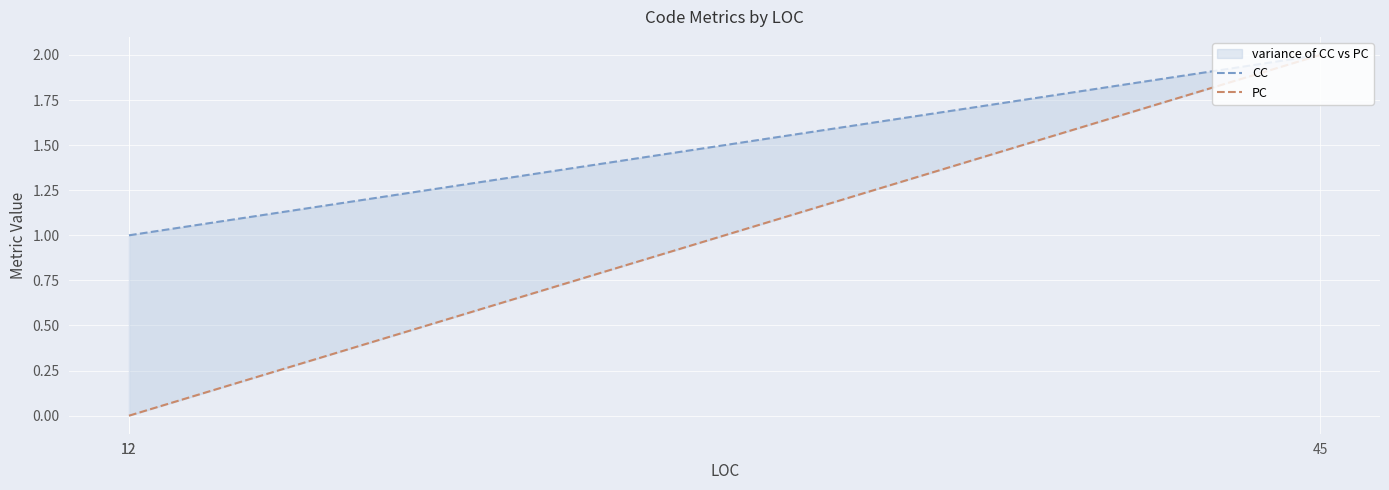

Which category has the lowest value across all series?

12